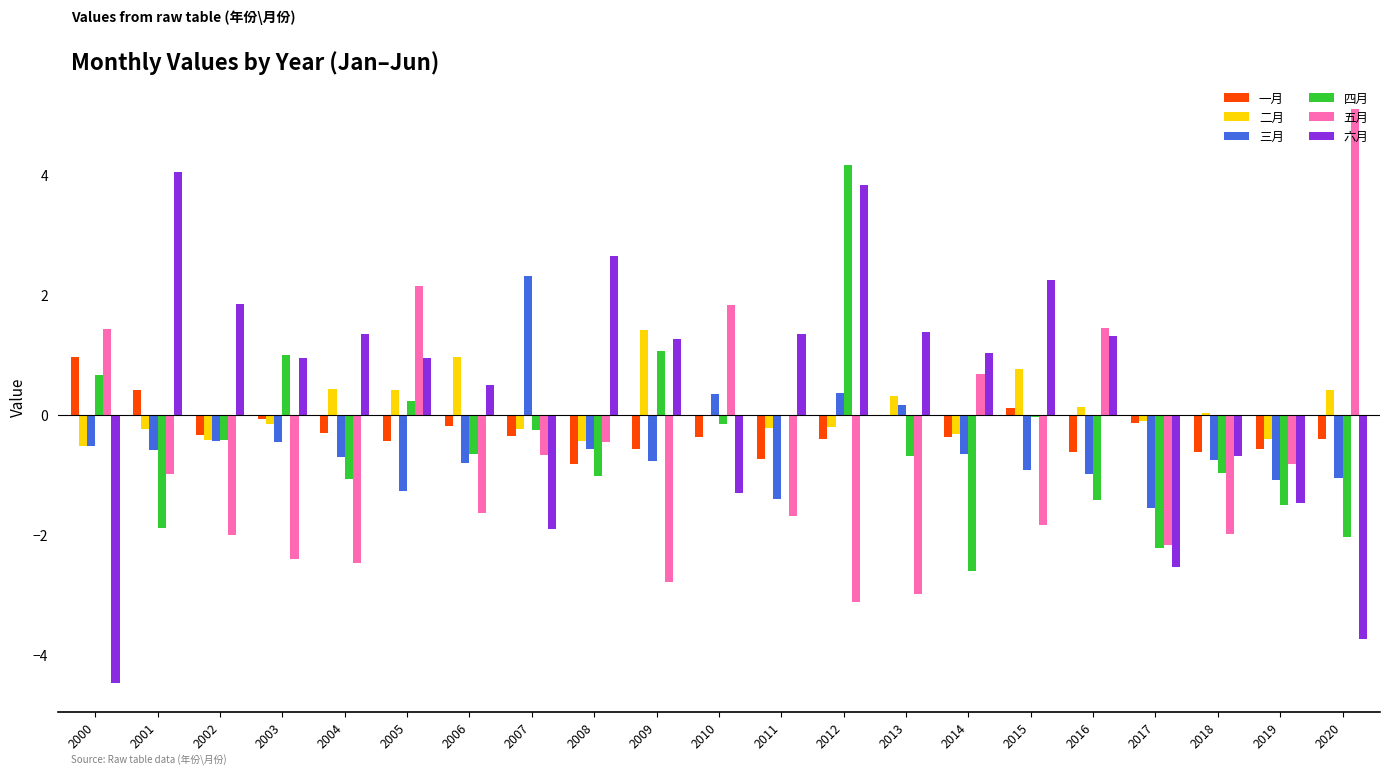

The 六月 series shows 1.0 at 2014. True or false?

True